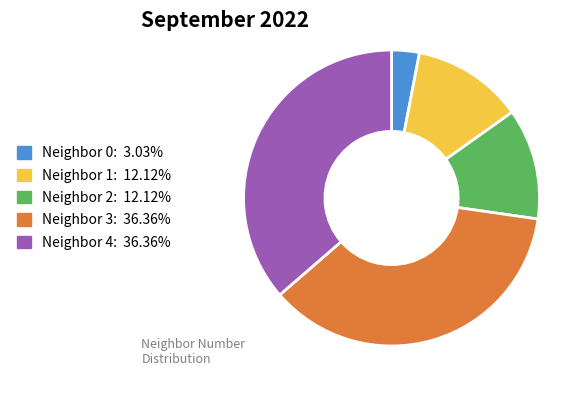

How many segments does this pie chart have?

5